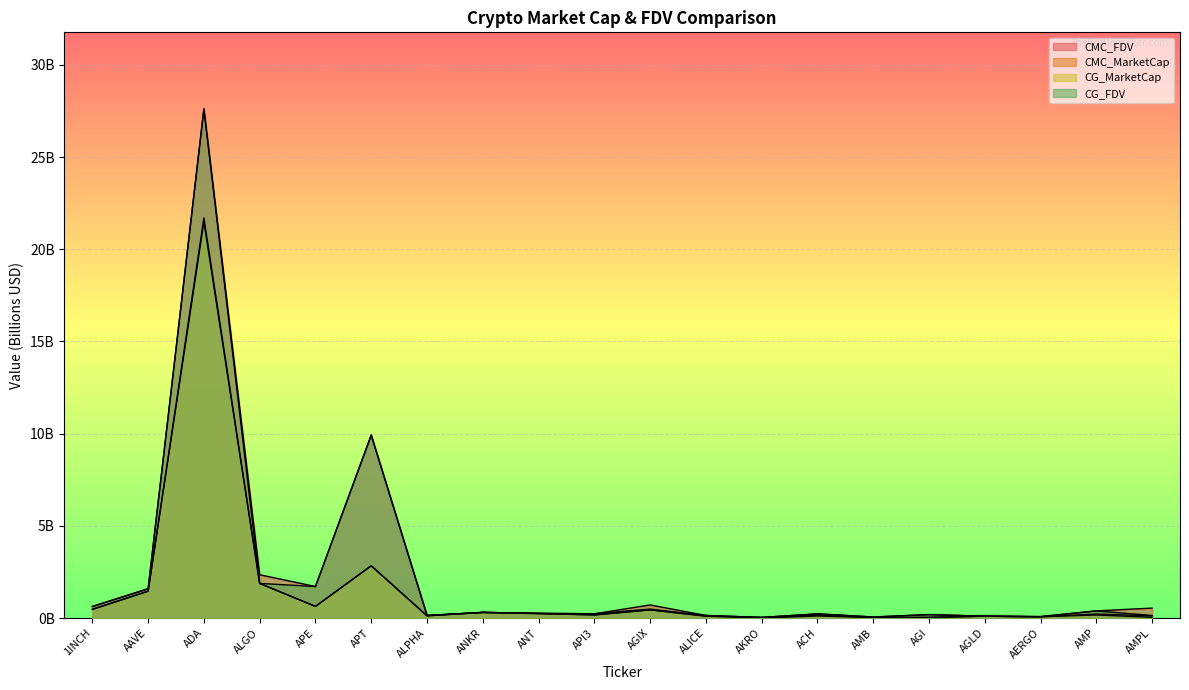

Which series has the largest total across all categories?

CMC_FDV